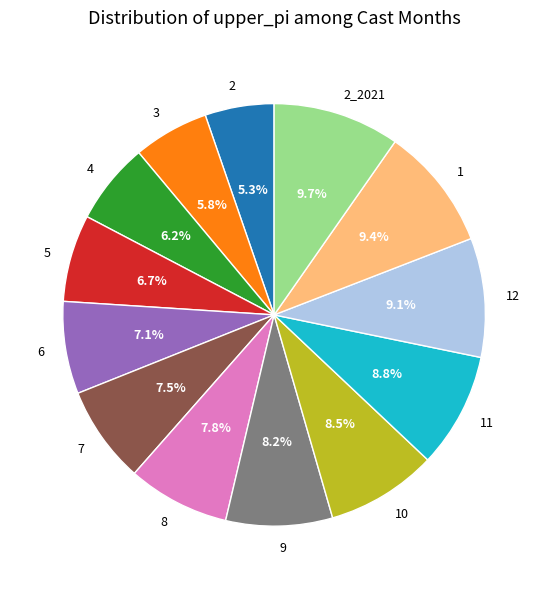

To the nearest percent, what is the difference between the 7 and 2_2021 slice percentages?

2%